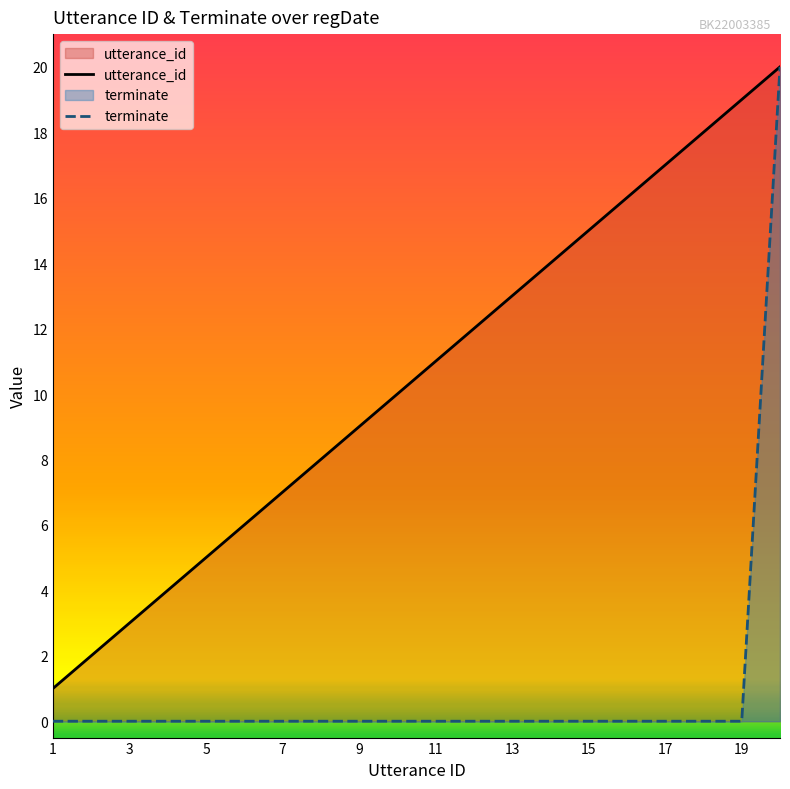

At how many categories does at least one series exceed 4?

16